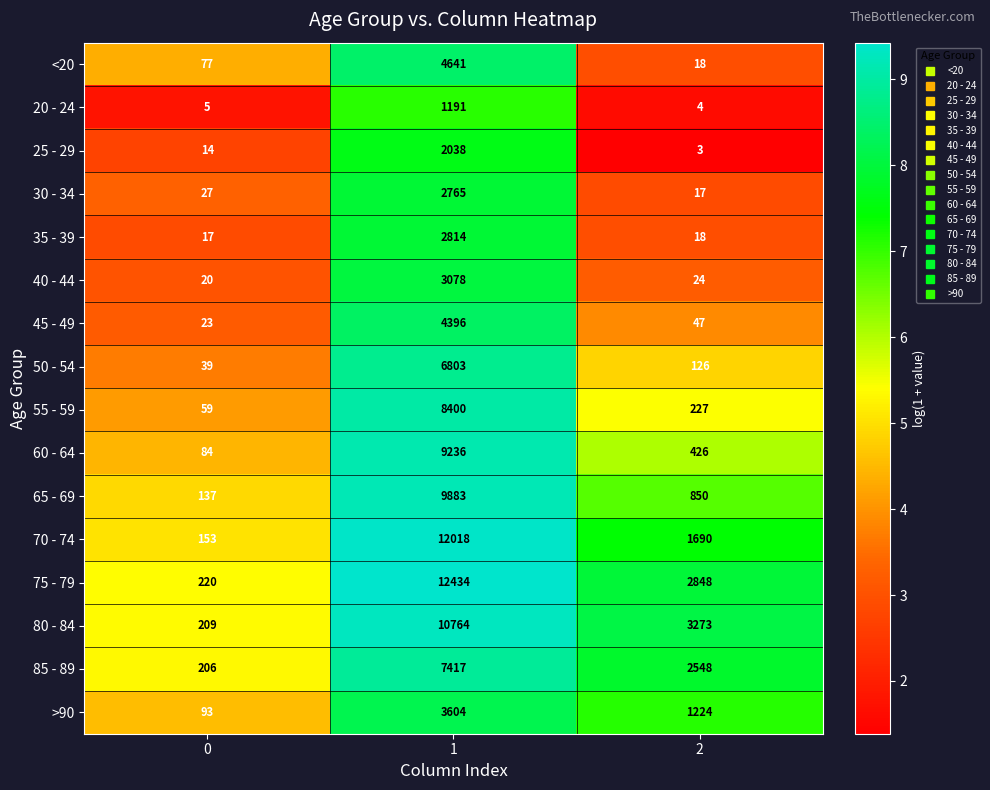

What is the difference between the 45 - 49 values at 2 and 1?

4349